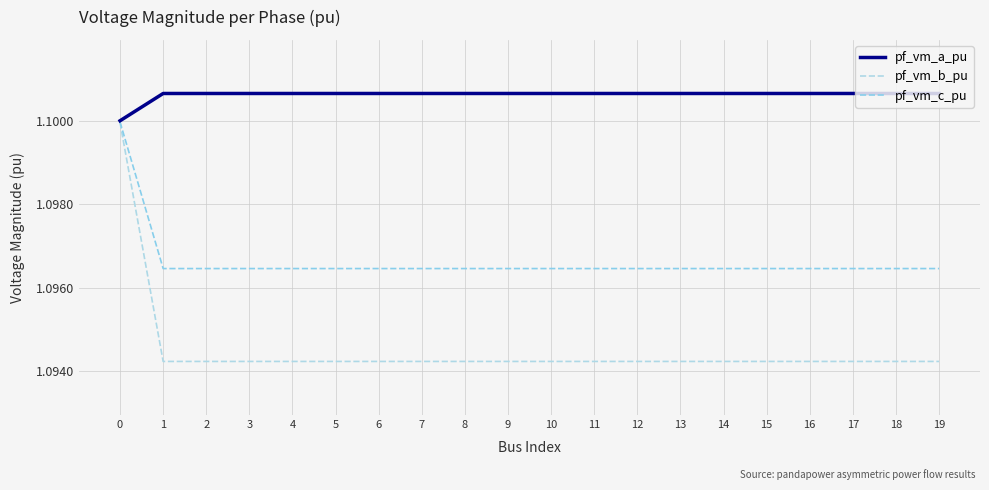

Does the chart have visible grid lines?

Yes